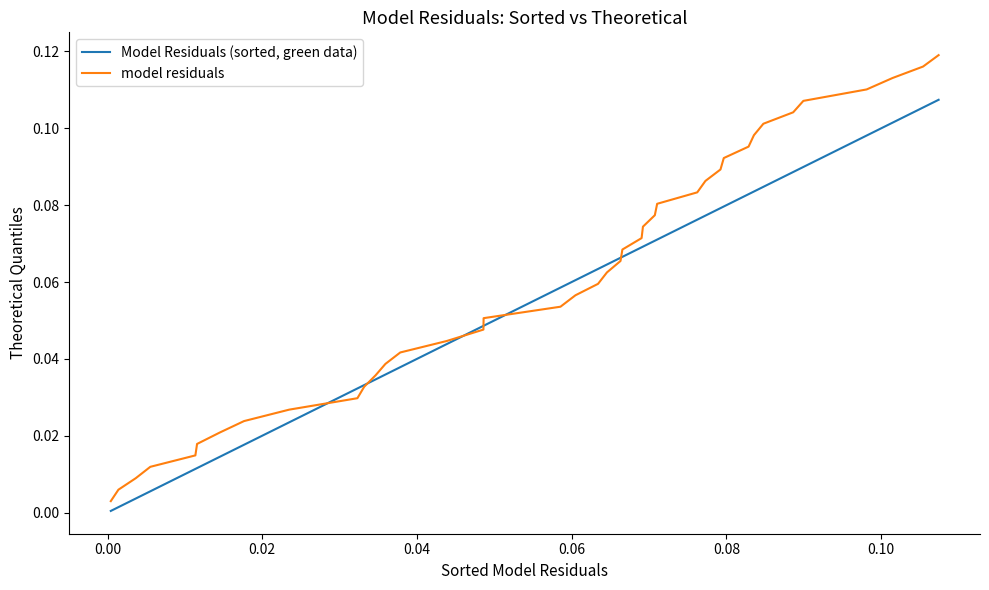

List the series in order of their peak value, highest first.

model residuals, Model Residuals (sorted, green data)